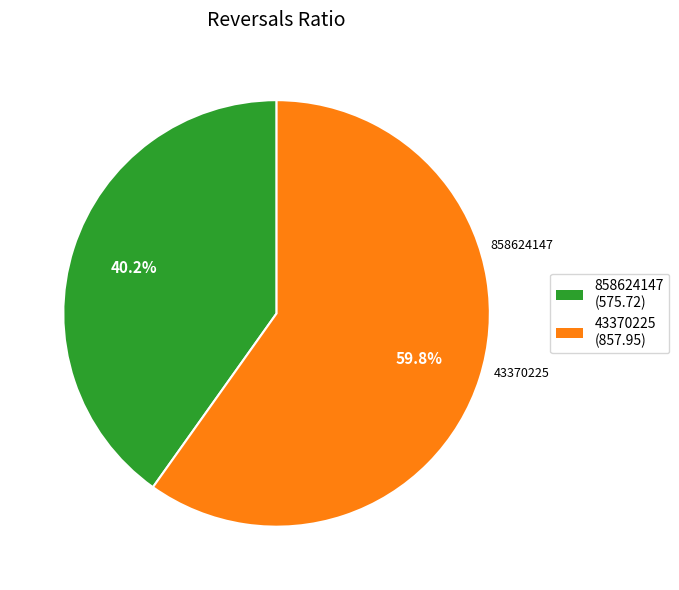

The 858624147 slice represents 40% of the pie. True or false?

True